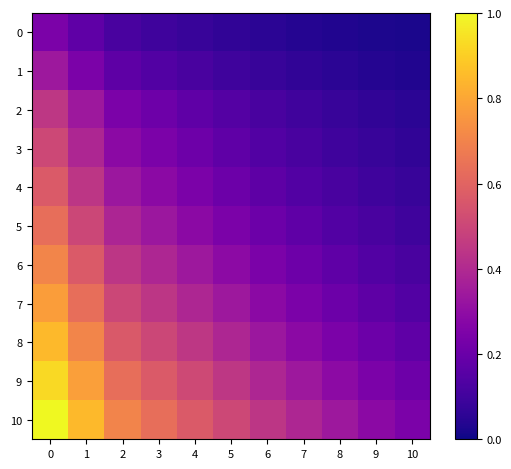

Which has a higher value, 7 or 9?

7